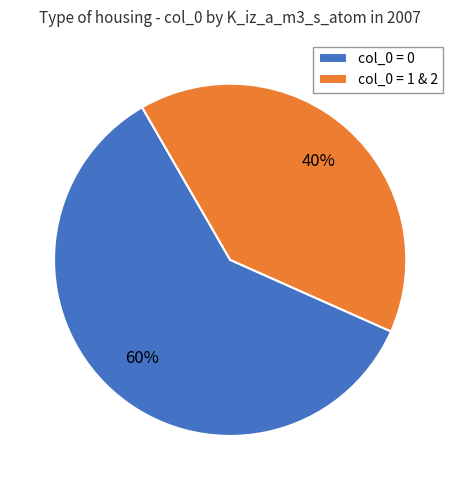

Which slice is the largest?

col_0 = 0